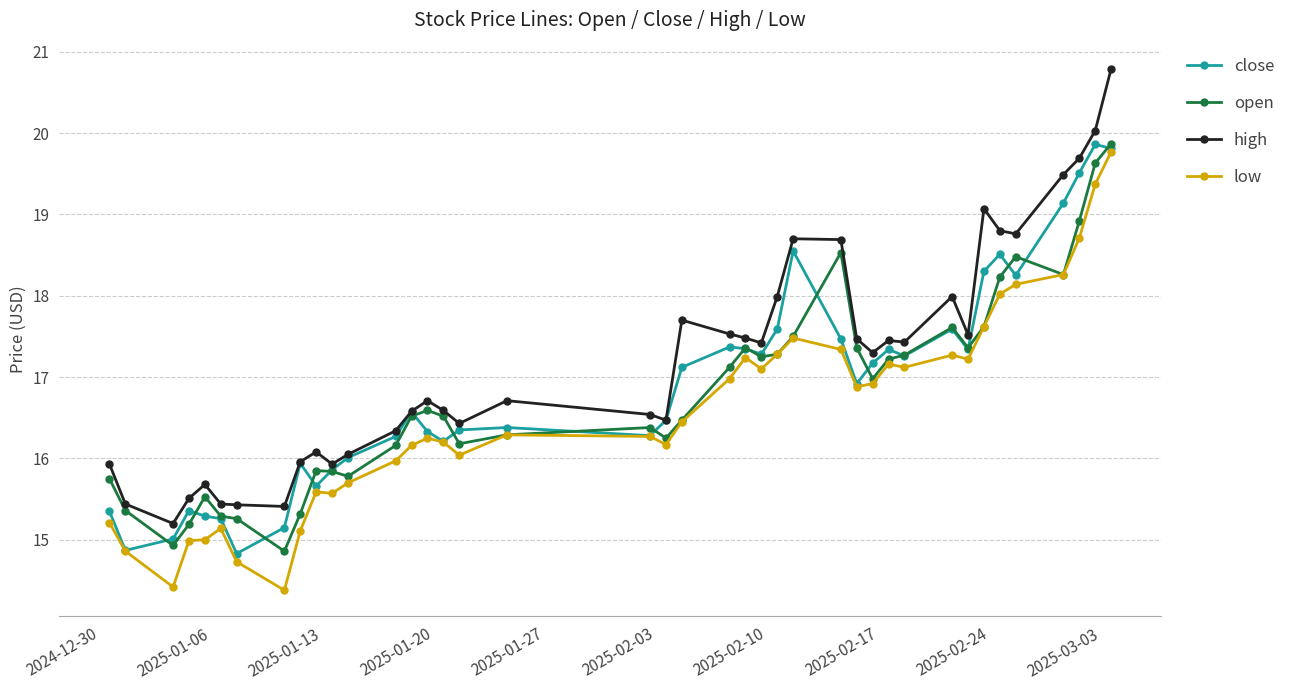

Does the chart have visible grid lines?

Yes